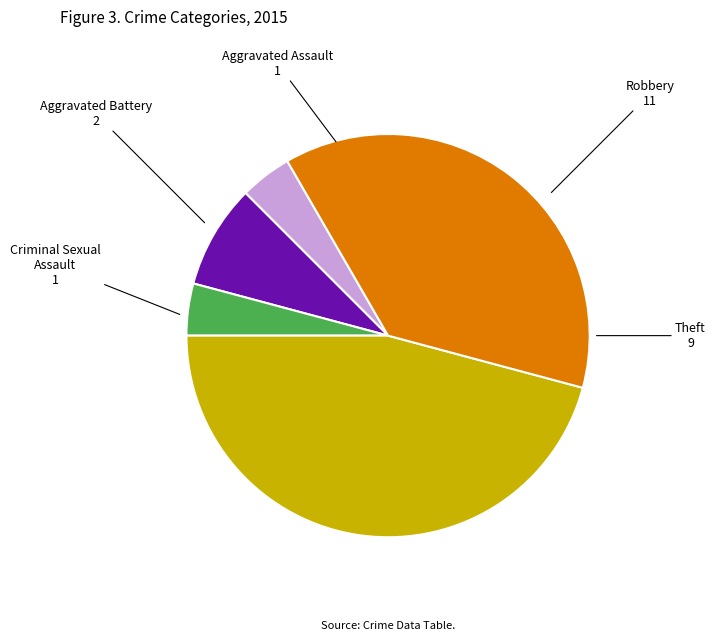

What is the largest slice in the pie chart?

Robbery